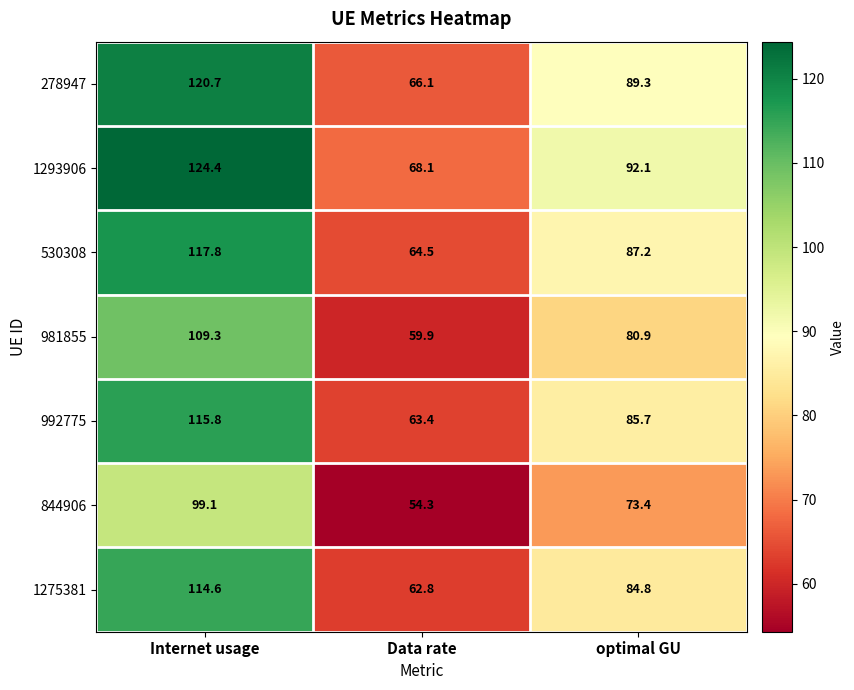

Which series has the largest total across all categories?

1293906